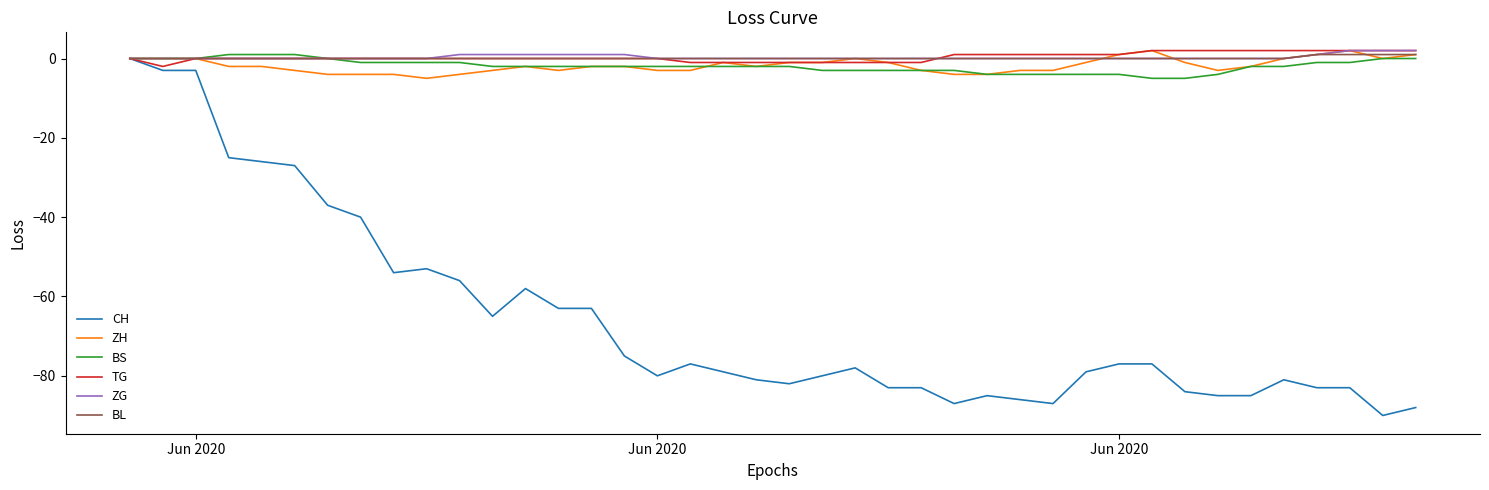

What is the minimum value shown in the chart?

-90